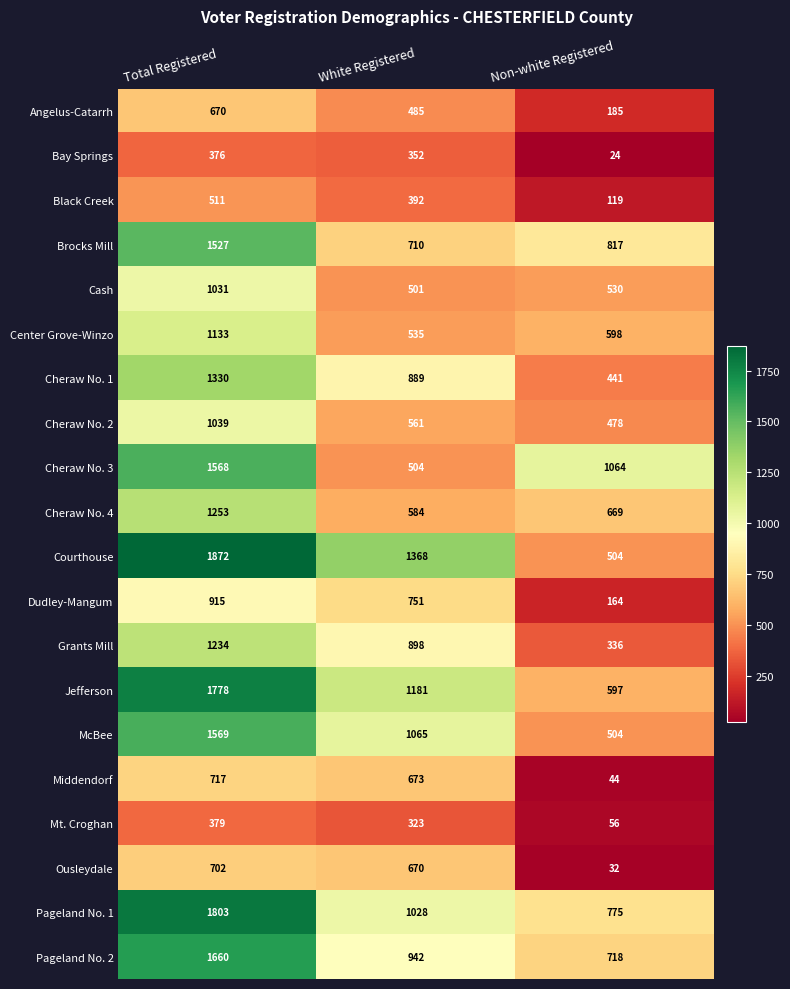

At which label is Black Creek closest to 315?

White Registered